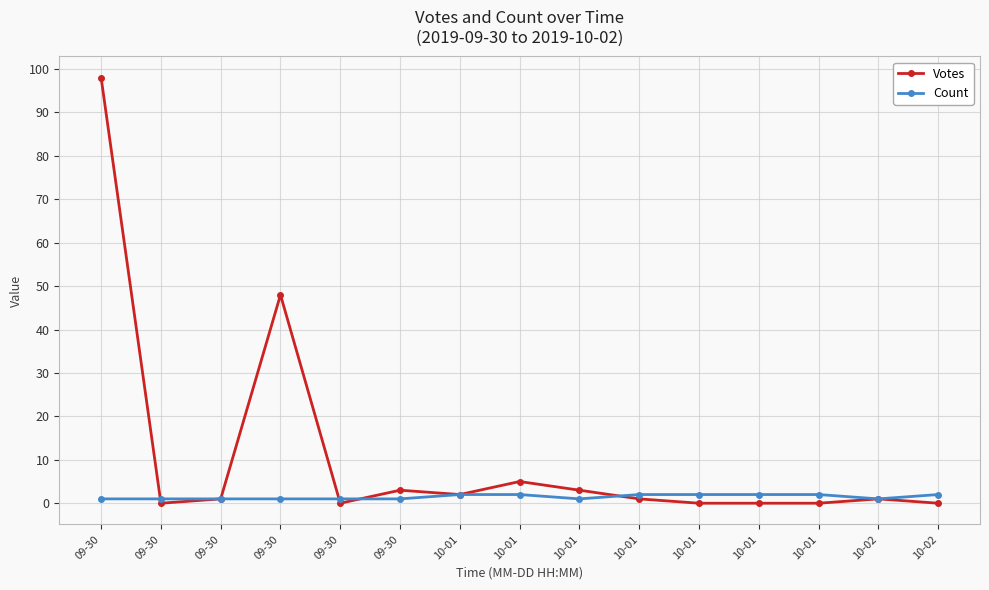

Where is the first local maximum for Votes?

09-30